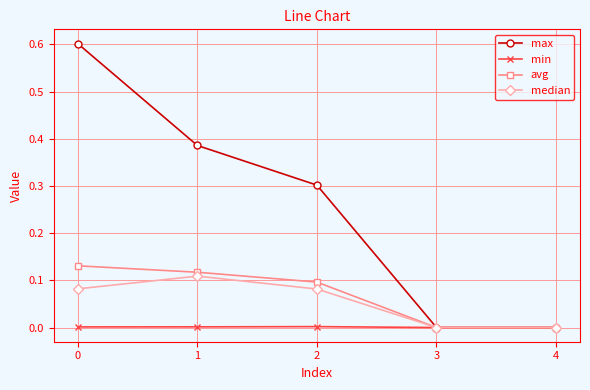

Which series has the largest total across all categories?

max